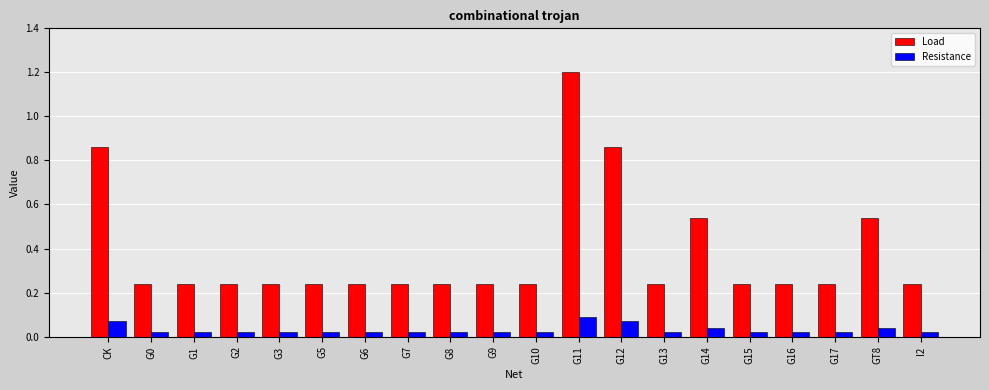

The Load series shows 1.2 at G11. True or false?

True